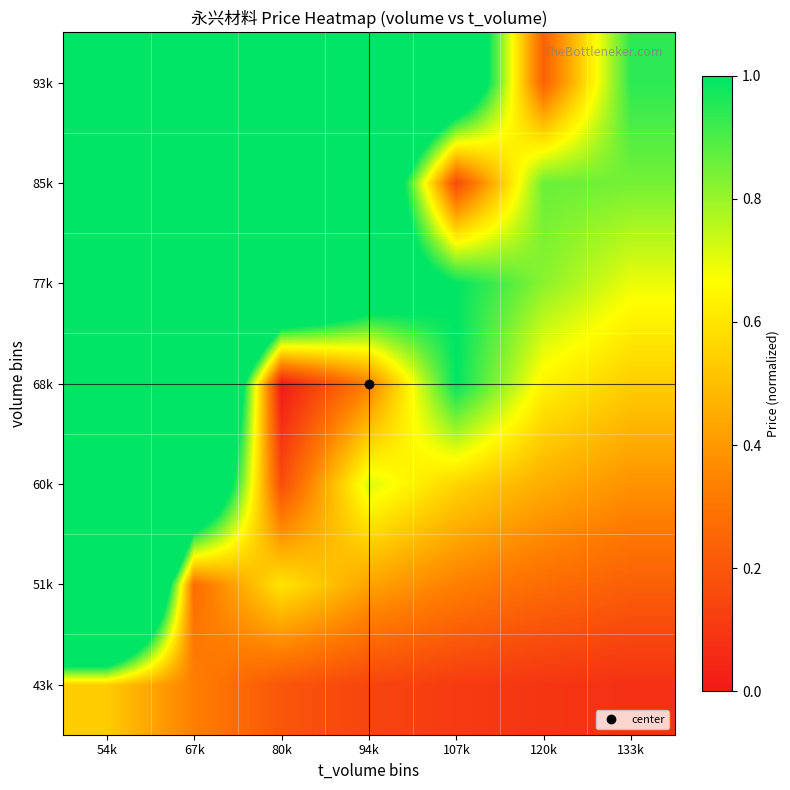

Reading right to left, transcribe all the data shown in this chart.

43k: 133k=0.1	120k=0.1	107k=0.1	94k=0.1	80k=0.2	67k=0.3	54k=0.5
51k: 133k=0.2	120k=0.3	107k=0.3	94k=0.4	80k=0.6	67k=0.3	54k=3.0
60k: 133k=0.4	120k=0.5	107k=0.6	94k=0.7	80k=0.2	67k=1.7	54k=5.0
68k: 133k=0.5	120k=0.6	107k=1.0	94k=0.3	80k=0.0	67k=2.3	54k=7.0
77k: 133k=0.7	120k=0.8	107k=1.0	94k=1.3	80k=1.8	67k=3.0	54k=9.0
85k: 133k=0.8	120k=0.9	107k=0.2	94k=1.6	80k=2.2	67k=3.7	54k=11.0
93k: 133k=0.9	120k=0.2	107k=1.4	94k=1.9	80k=2.6	67k=4.3	54k=13.0